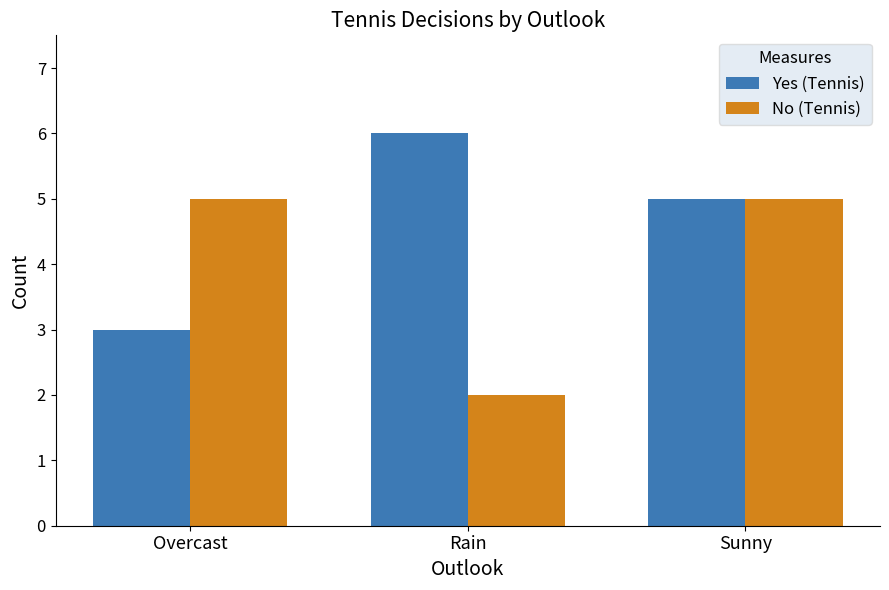

How many bars are there in each group?

2